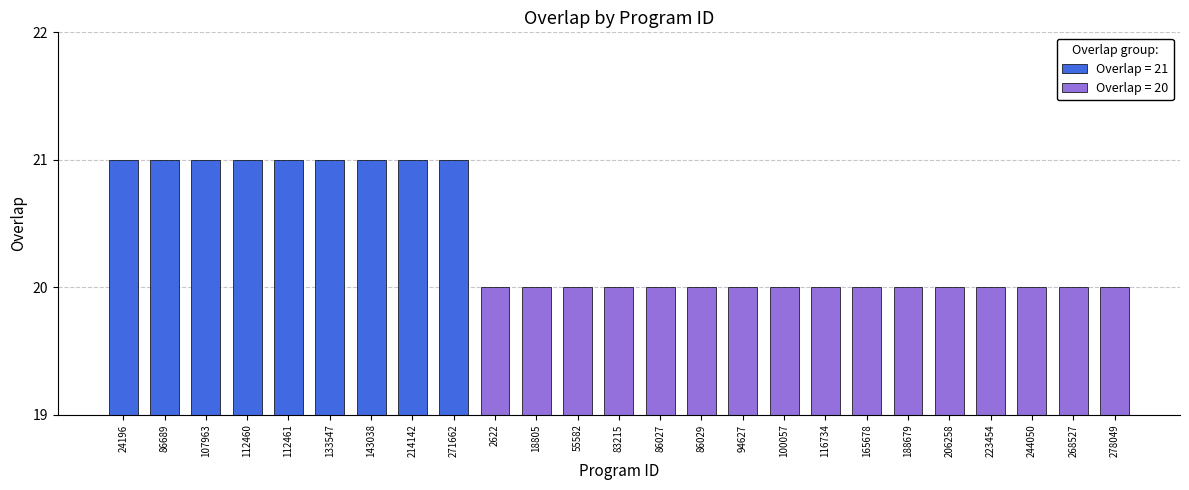

How many data points does each series have?

25